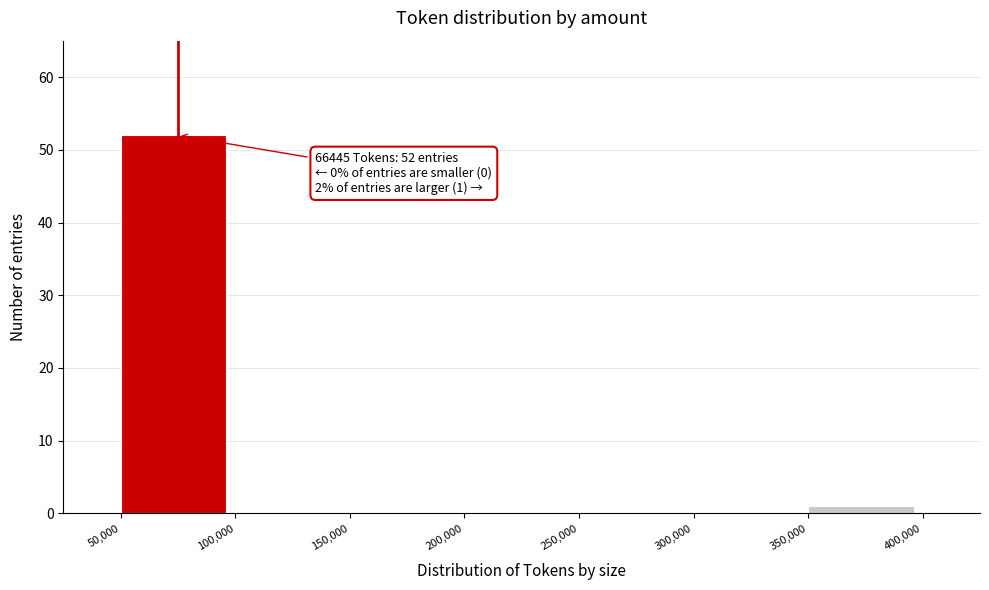

Reading left to right, list all the values displayed in this chart.

50,000=52	100,000=0	150,000=0	200,000=0	250,000=0	300,000=0	350,000=1